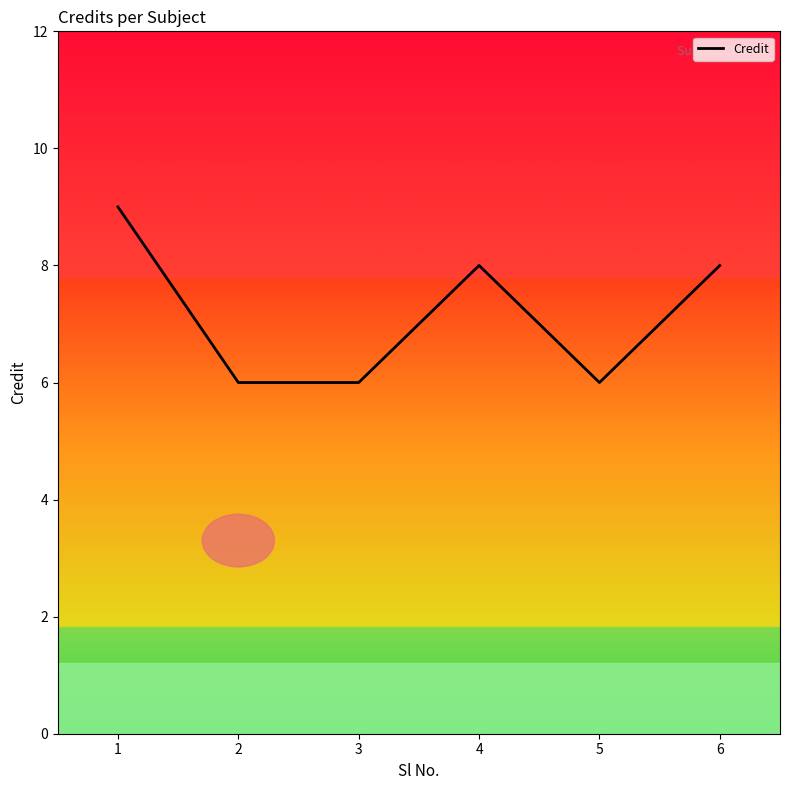

Is it true that the value at 1 is 4?

False